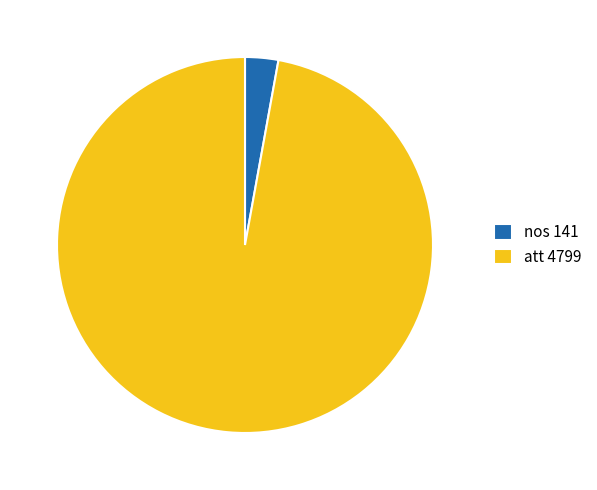

Which has a higher value, att or nos?

att